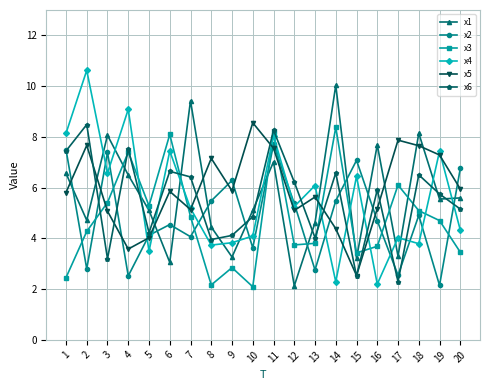

Which series has the largest total across all categories?

x5